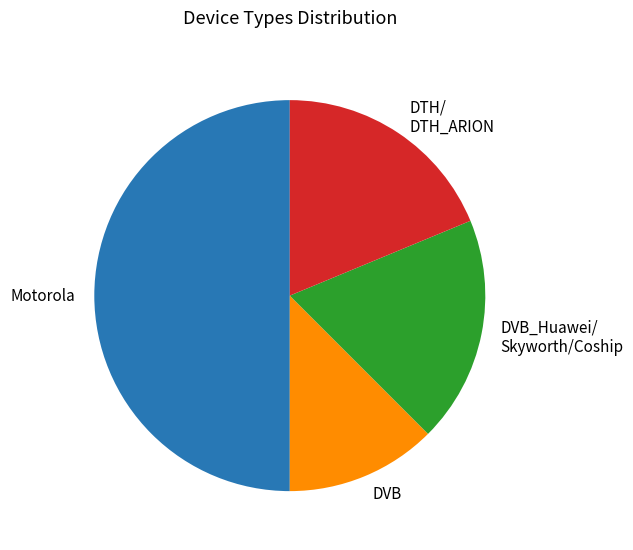

How many segments does this pie chart have?

4